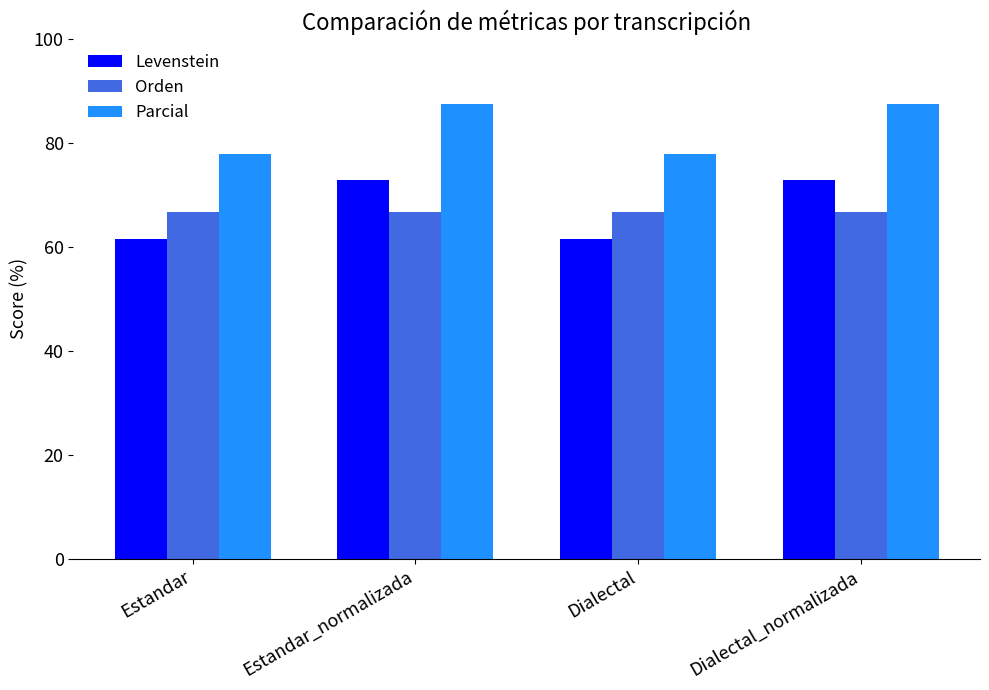

The value of Parcial at Dialectal_normalizada is 145.2. True or false?

False